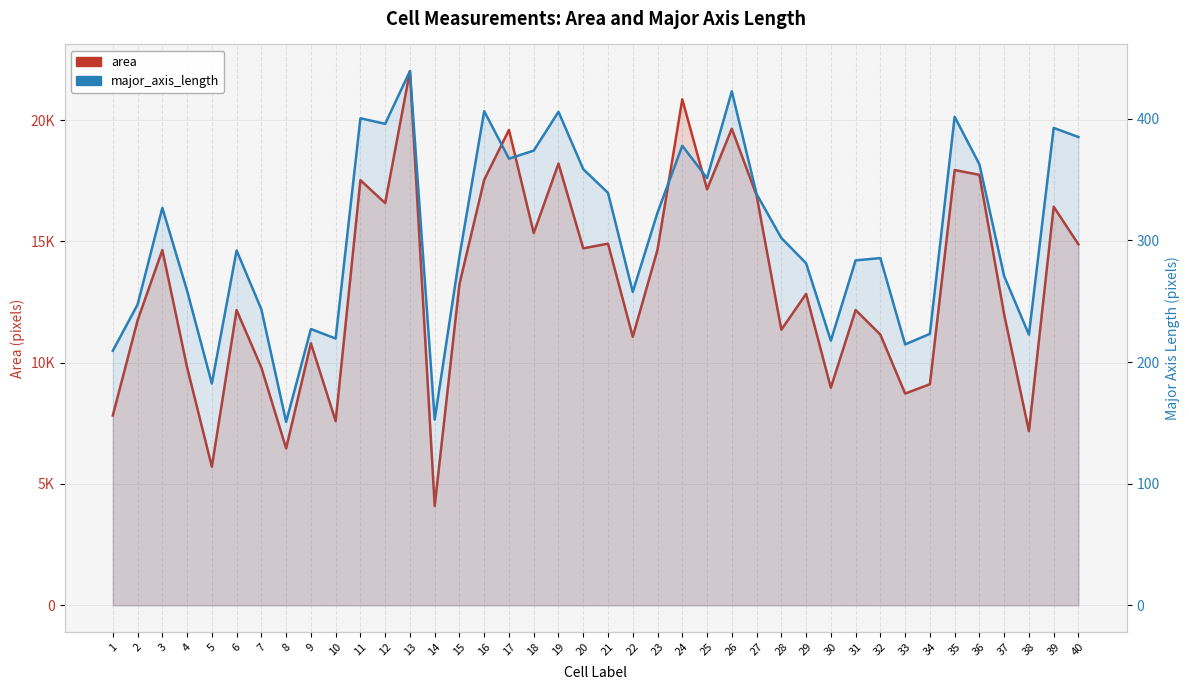

Is it true that major_axis_length equals 182.4 at 5?

True